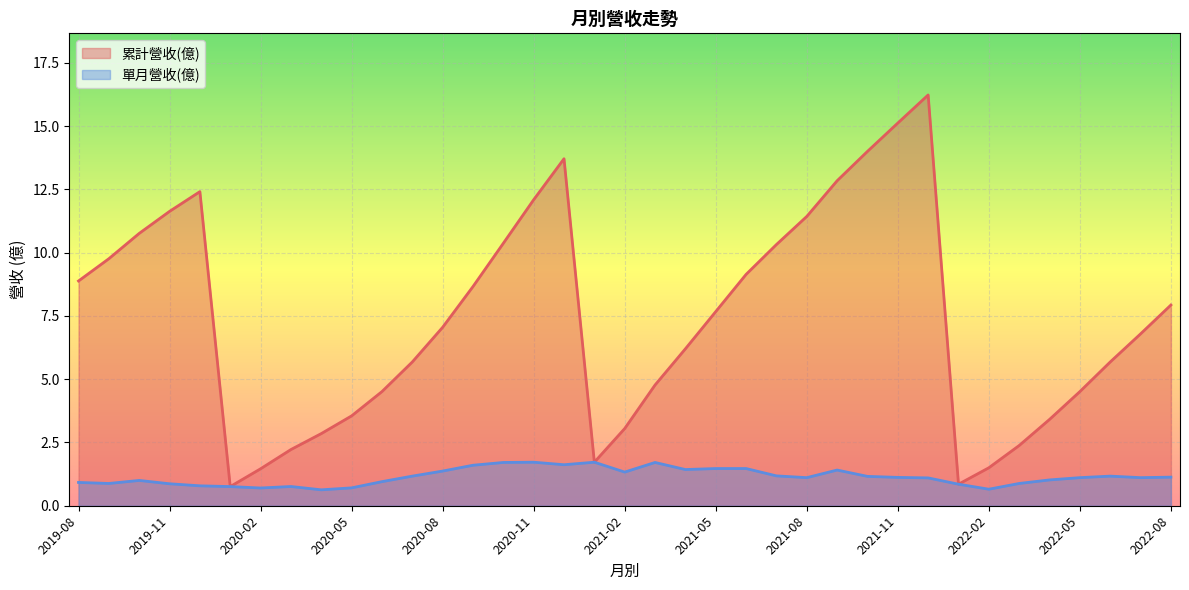

True or false: 單月營收(億) and 累計營收(億) cross at least once.

False